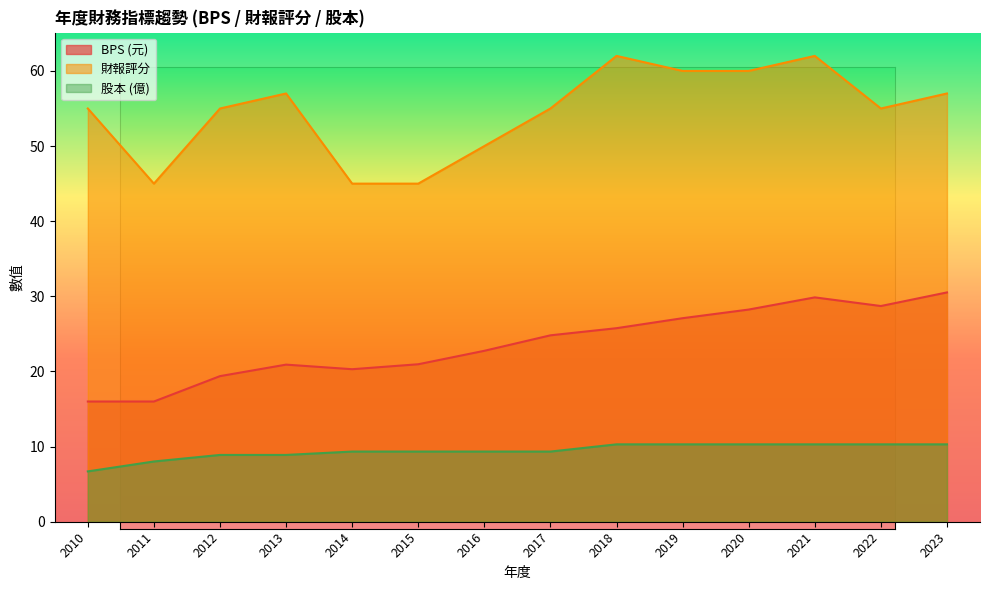

What value does the 股本 series have at 2011?

8.0